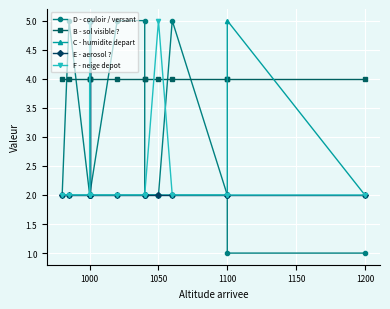

Which series has the widest spread of values?

D - couloir / versant